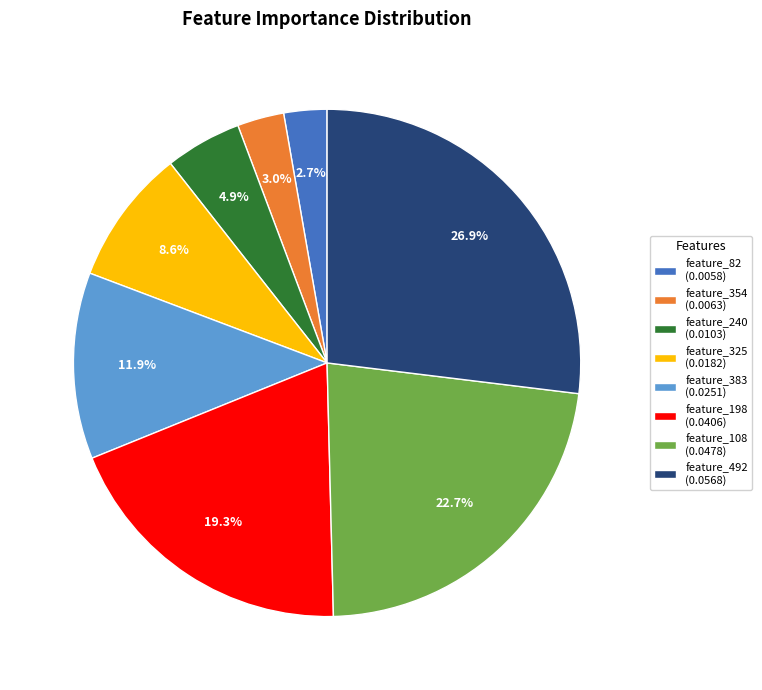

Which has a higher value, feature_383 (0.0251) or feature_198 (0.0406)?

feature_198 (0.0406)